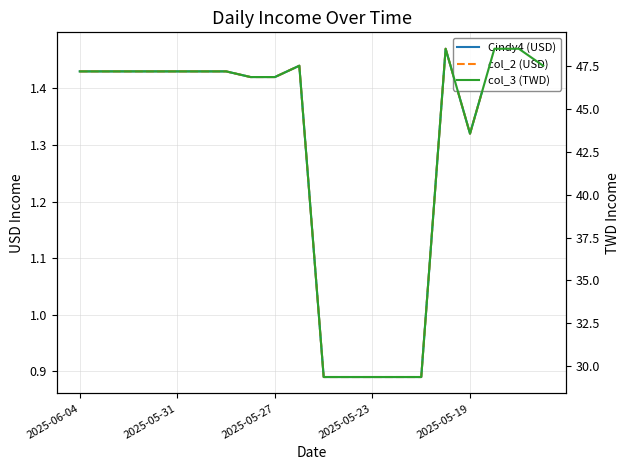

What is the sum of all col_2 (USD) values?

25.9